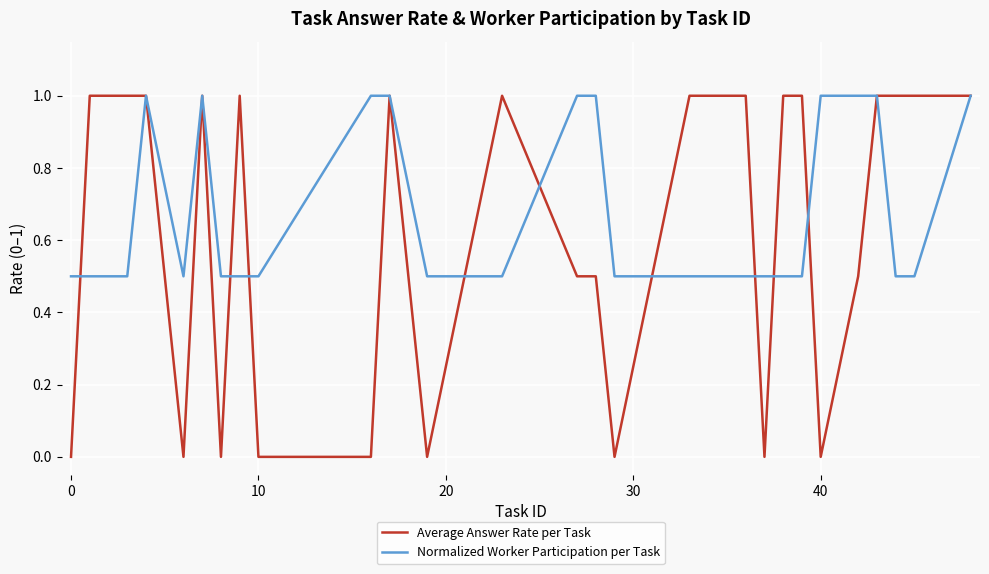

How many lines are shown in the chart?

2